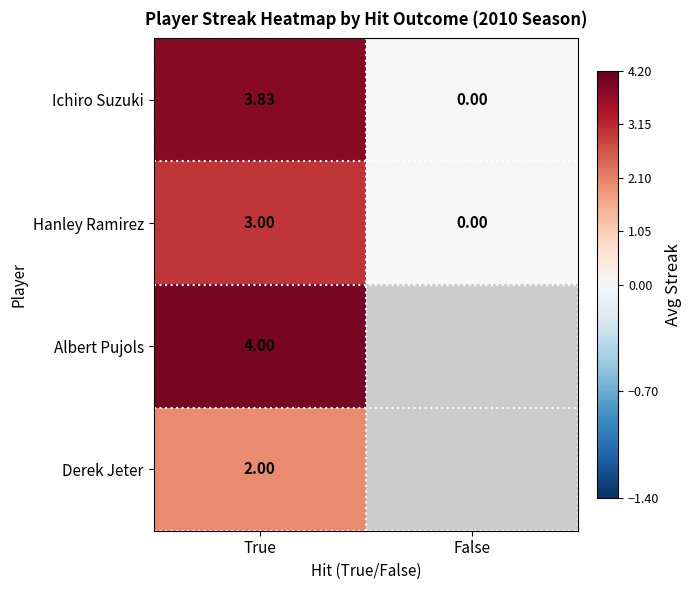

Is the value of Hanley Ramirez at False greater than the value of Derek Jeter at True?

No